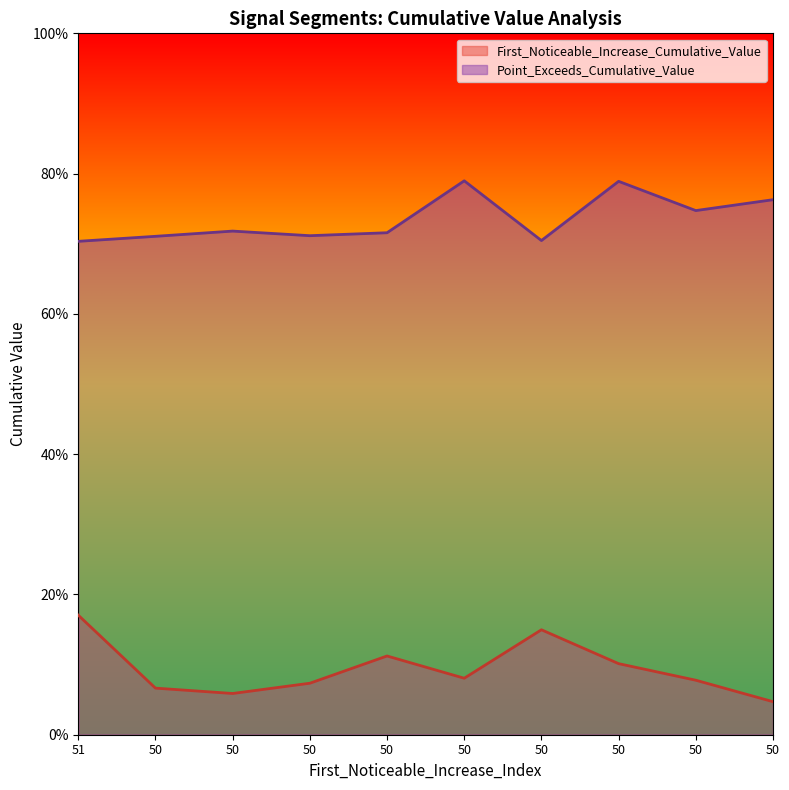

List the series in order of their overall mean, highest first.

Point_Exceeds_Cumulative_Value, First_Noticeable_Increase_Cumulative_Value